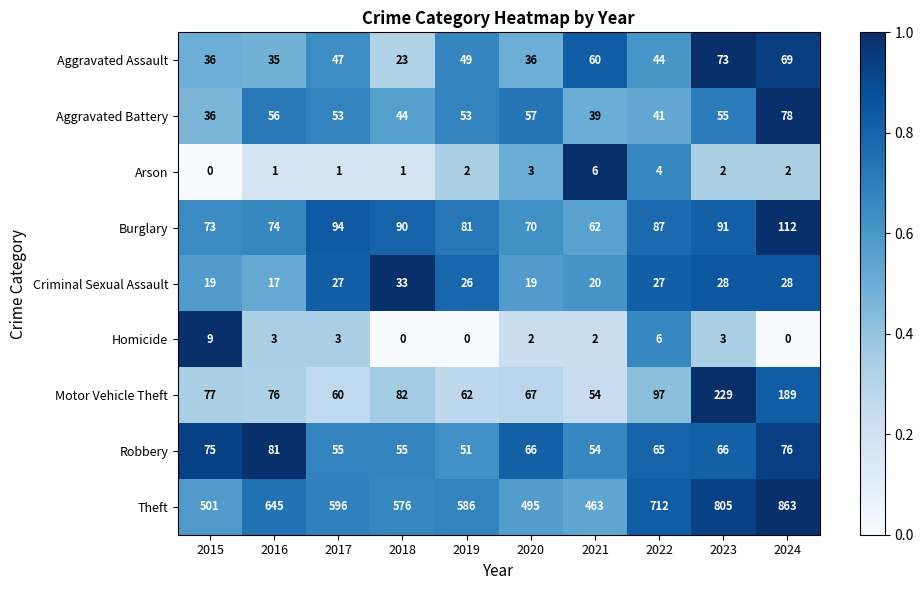

Rank the categories by Burglary value from highest to lowest.

2024, 2017, 2023, 2018, 2022, 2019, 2016, 2015, 2020, 2021